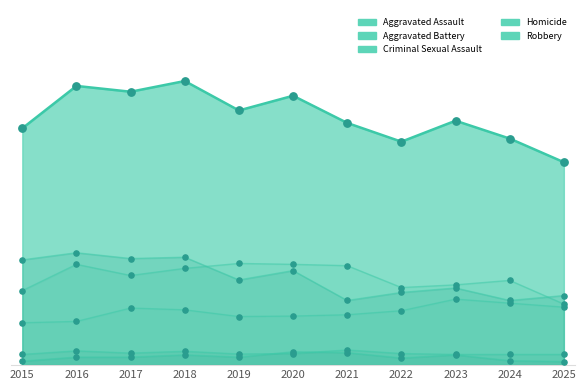

At how many categories does at least one series exceed 118?

11